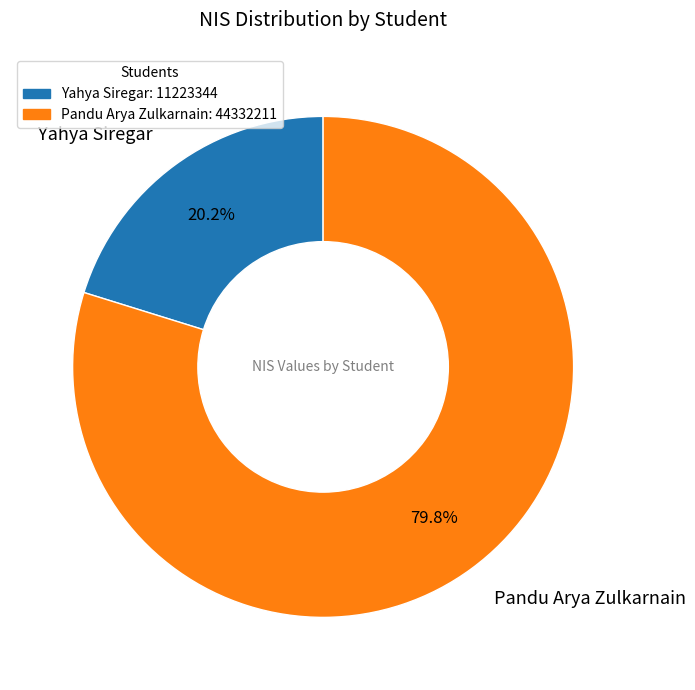

Between Pandu Arya Zulkarnain and Yahya Siregar, which is larger?

Pandu Arya Zulkarnain